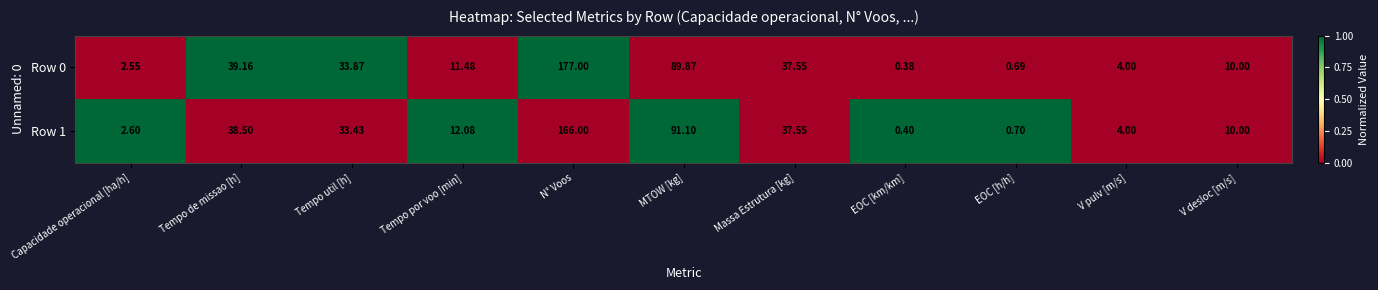

Rank the categories by Row 1 value from highest to lowest.

N° Voos, MTOW [kg], Tempo de missao [h], Massa Estrutura [kg], Tempo util [h], Tempo por voo [min], V desloc [m/s], V pulv [m/s], Capacidade operacional [ha/h], EOC [h/h], EOC [km/km]